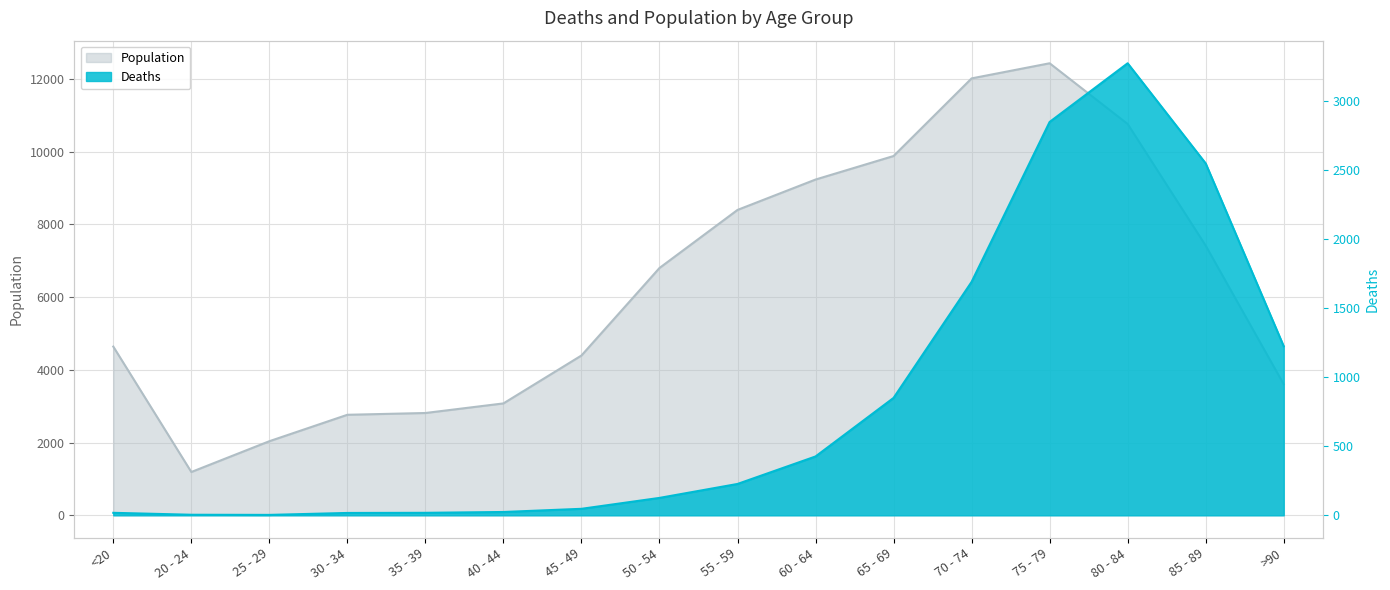

At which label is Population closest to 6812?

50 - 54